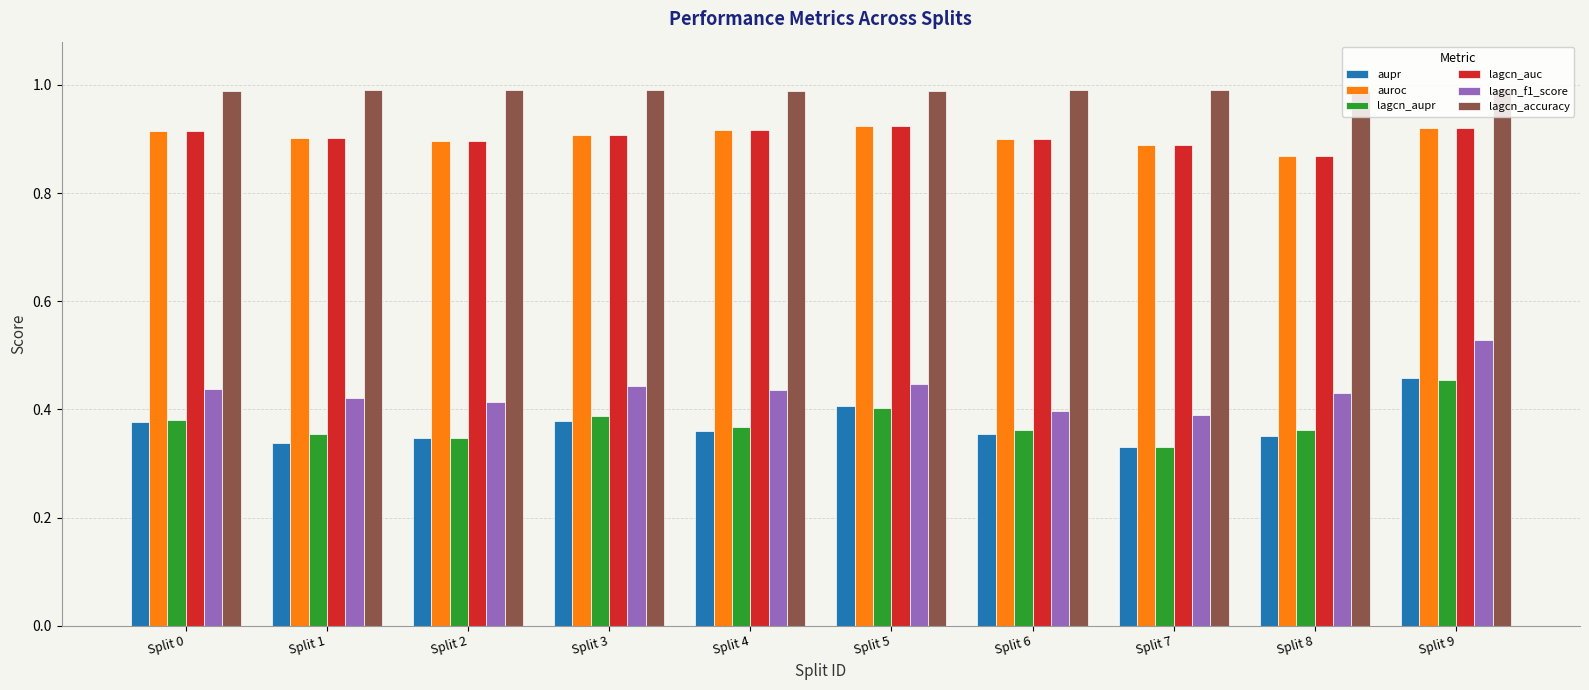

How many groups of bars are there?

10